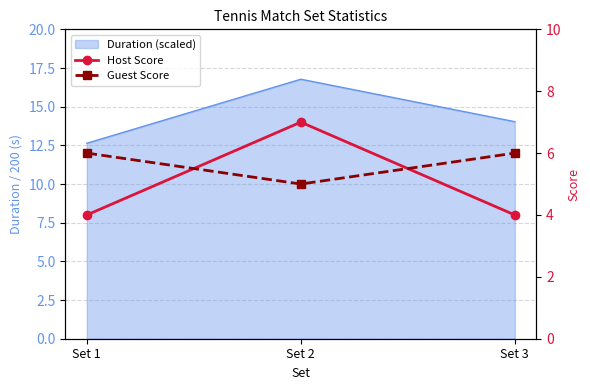

Does the chart have visible grid lines?

Yes